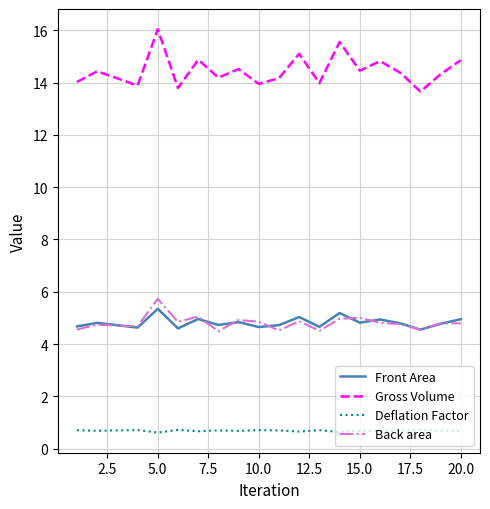

What is the highest value of the Front Area series?

5.3